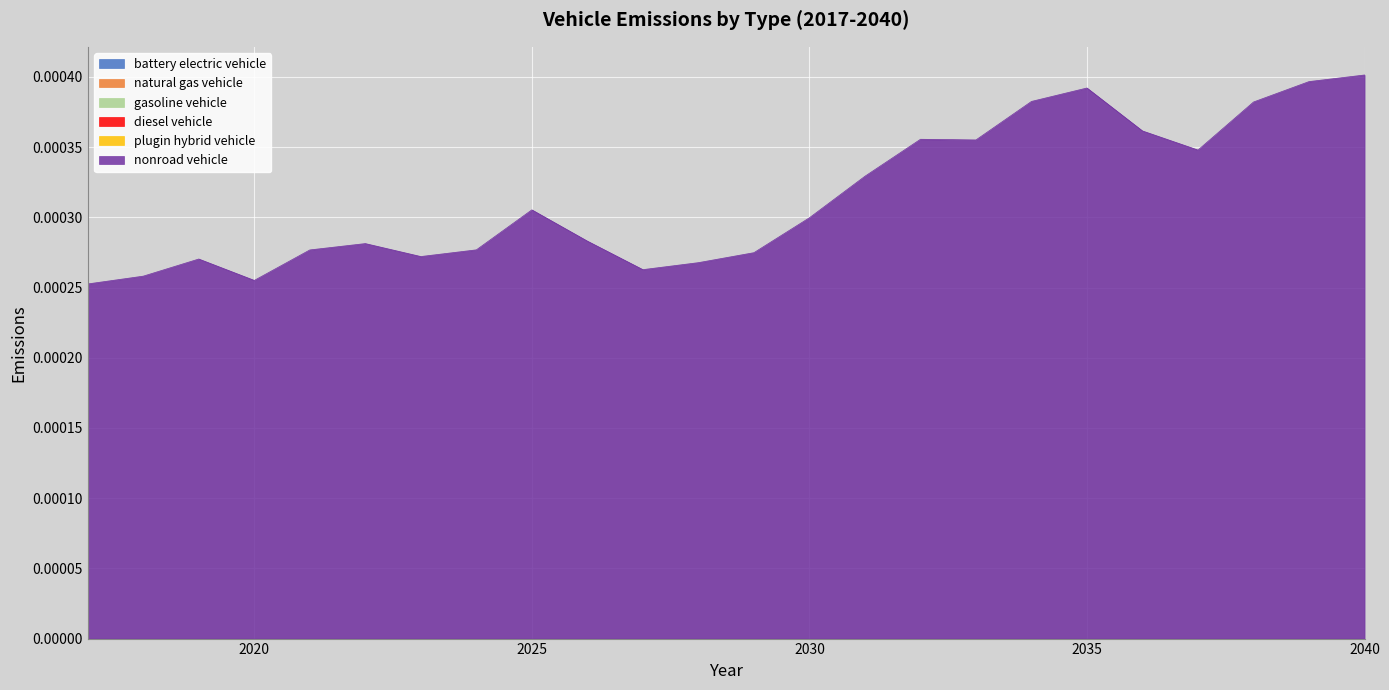

Does the chart display data point markers on the line(s)?

No